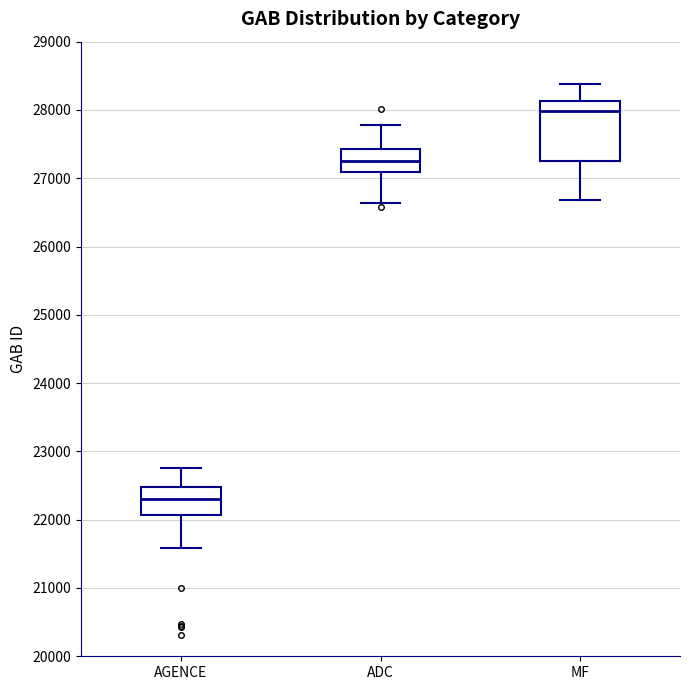

Which box has the highest median line?

MF